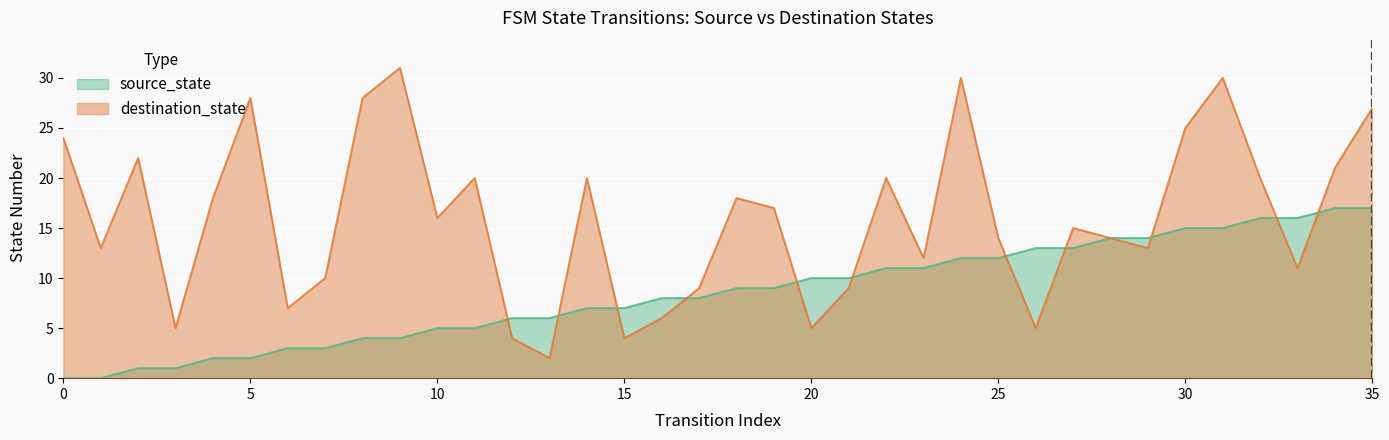

What is the spread (max minus min) of values at 8?

24